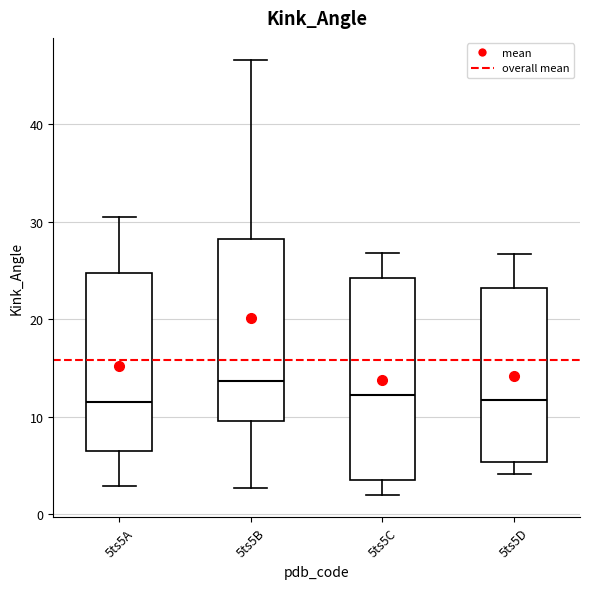

Where is the lower edge of the box for 5ts5C on the y-axis? The values are not printed on the chart, so give them approximately, as read against the axis.

4